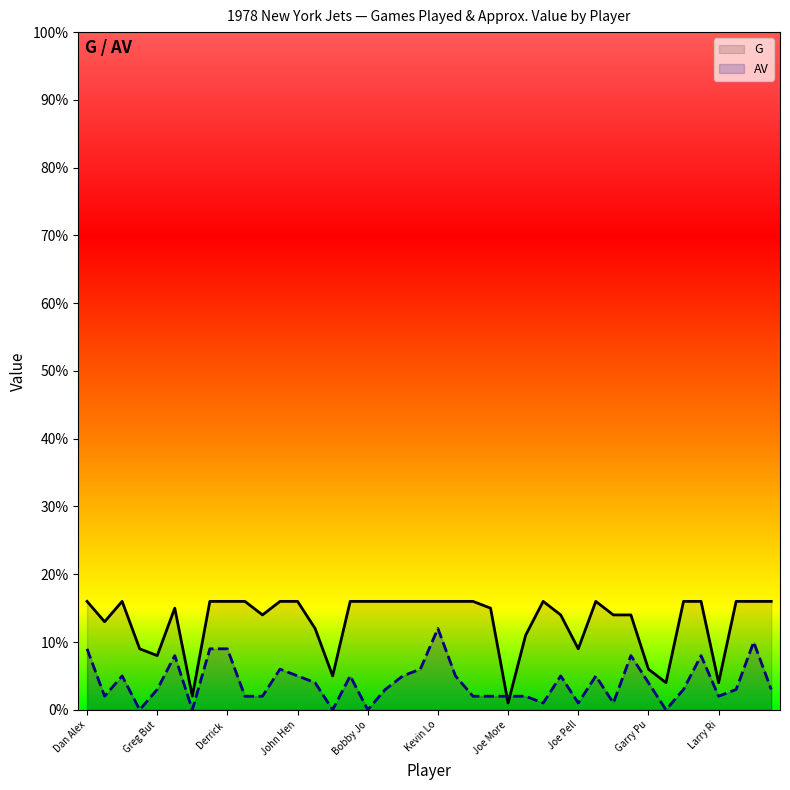

Which series has the largest range (max minus min)?

G